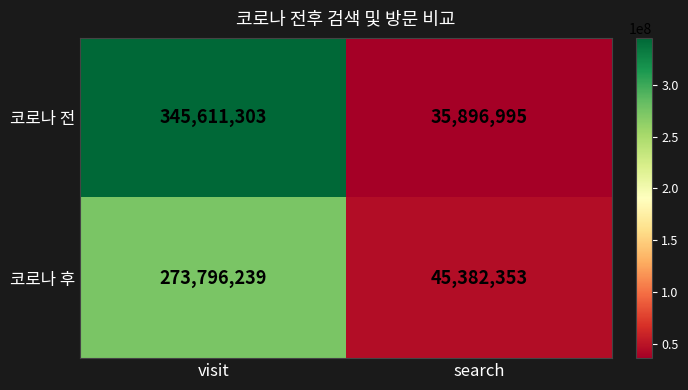

Reading left to right, list all the values displayed in this chart.

코로나 전: 345611303	35896995
코로나 후: 273796239	45382353